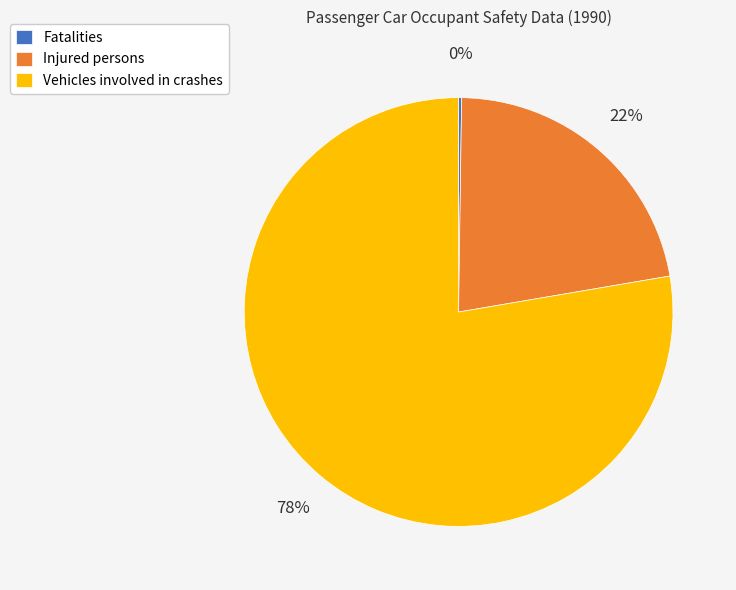

Which category accounts for the majority?

Vehicles involved in crashes